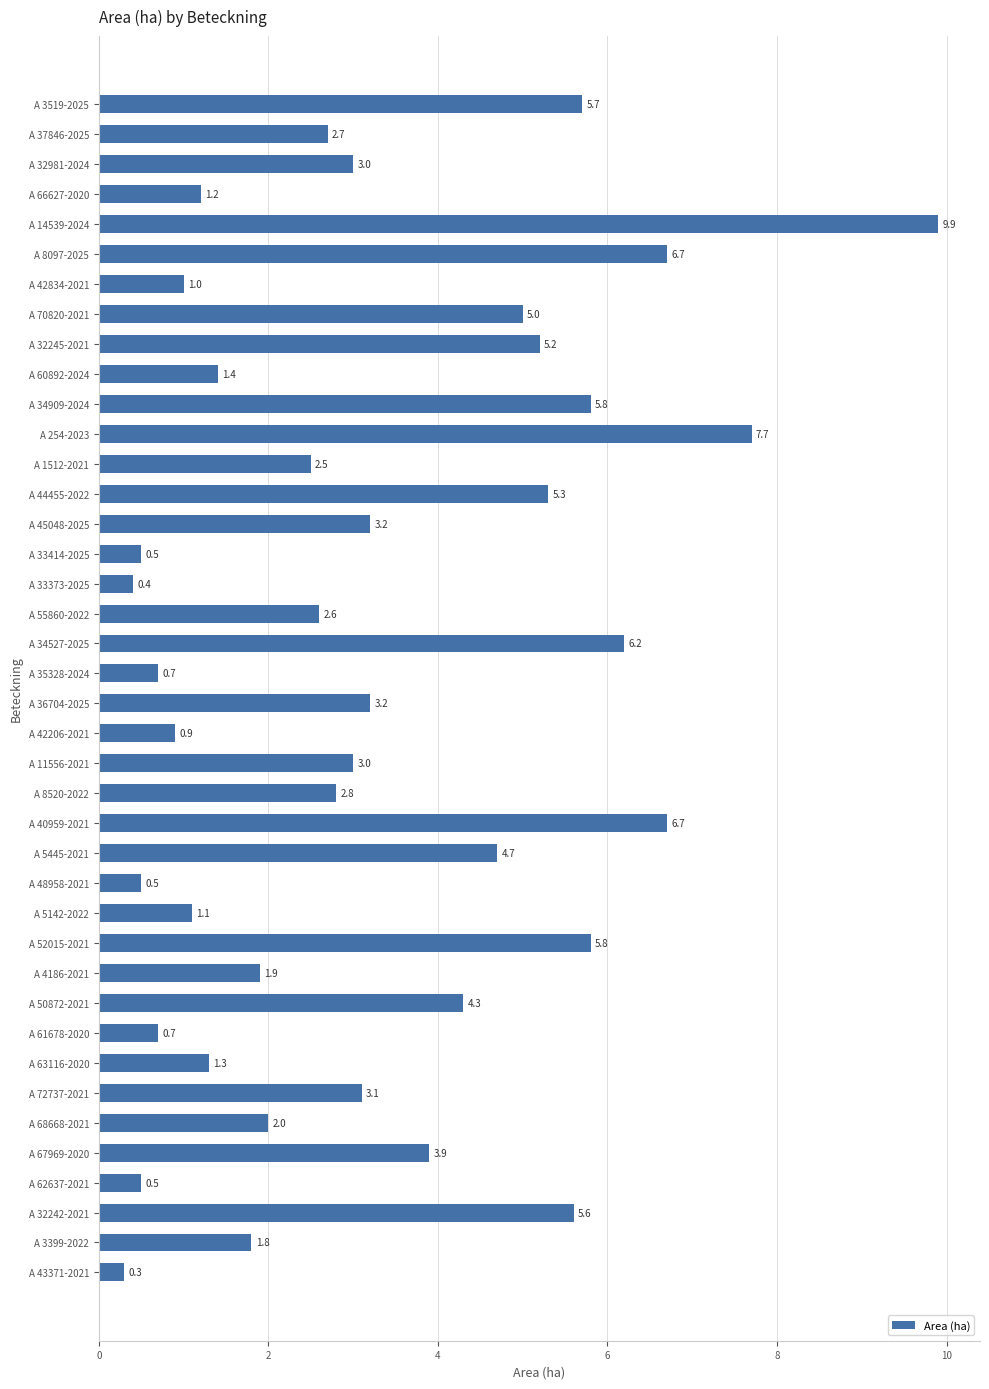

How many data points are less than 3?

20